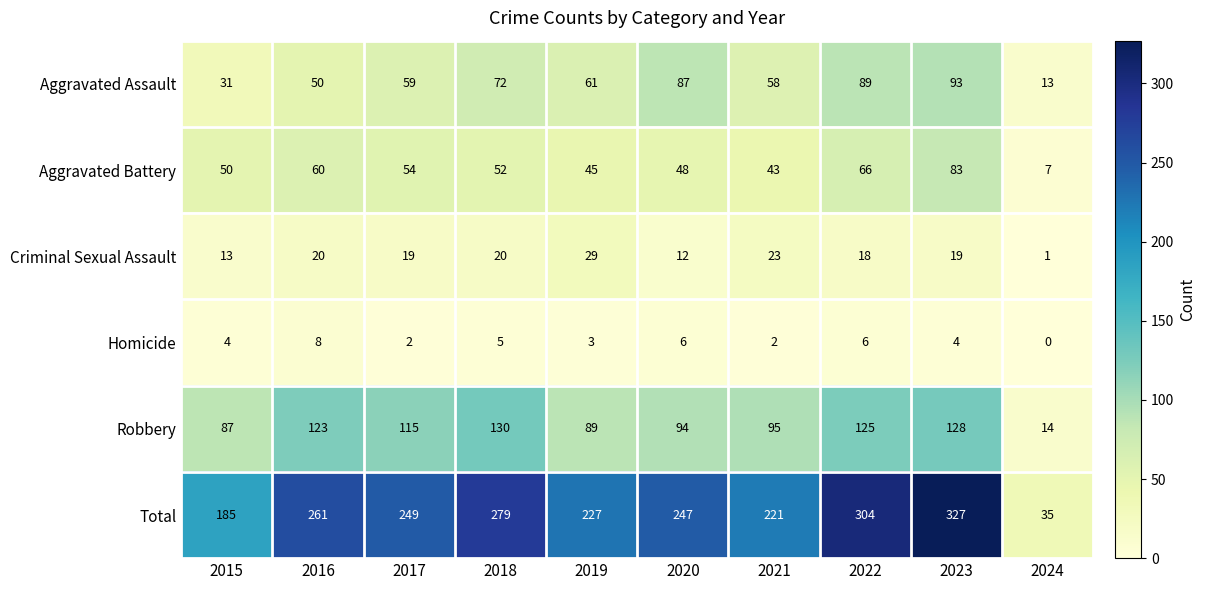

Is it true that Homicide equals 2 at 2018?

False